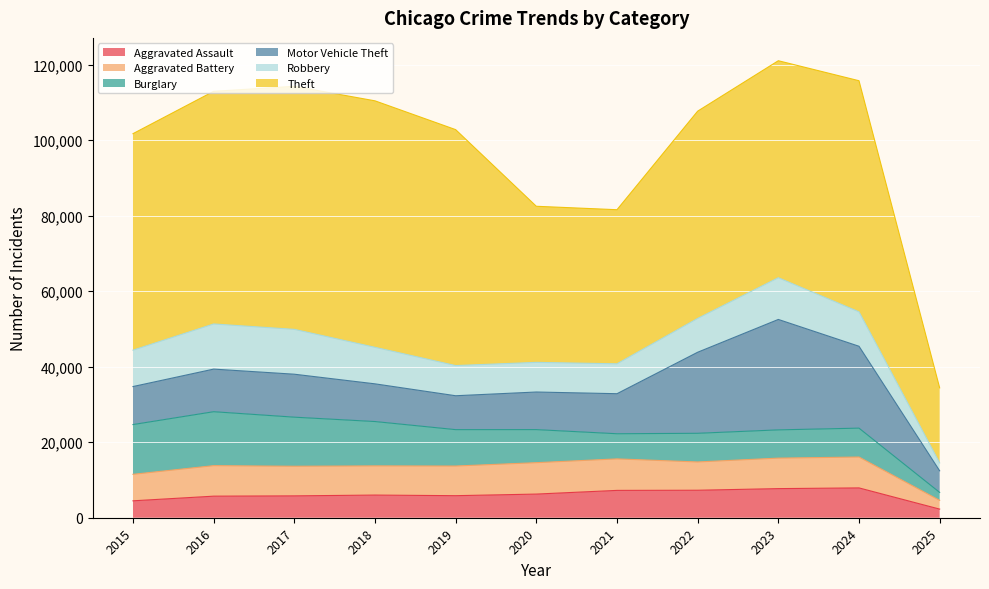

Reading left to right, extract all data points from this chart.

Aggravated Assault: 2015=4480	2016=5713	2017=5793	2018=6002	2019=5841	2020=6265	2021=7242	2022=7281	2023=7712	2024=7901	2025=2284
Aggravated Battery: 2015=7018	2016=8085	2017=7845	2018=7734	2019=7858	2020=8320	2021=8346	2022=7494	2023=8079	2024=8181	2025=2322
Burglary: 2015=13184	2016=14289	2017=13001	2018=11747	2019=9638	2020=8758	2021=6662	2022=7594	2023=7484	2024=7651	2025=2099
Motor Vehicle Theft: 2015=10068	2016=11285	2017=11380	2018=9985	2019=8978	2020=9959	2021=10605	2022=21470	2023=29253	2024=21691	2025=5719
Robbery: 2015=9638	2016=11960	2017=11881	2018=9681	2019=7995	2020=7855	2021=7920	2022=8965	2023=11053	2024=9123	2025=2099
Theft: 2015=57352	2016=61623	2017=64386	2018=65289	2019=62498	2020=41349	2021=40820	2022=54897	2023=57480	2024=61218	2025=19878